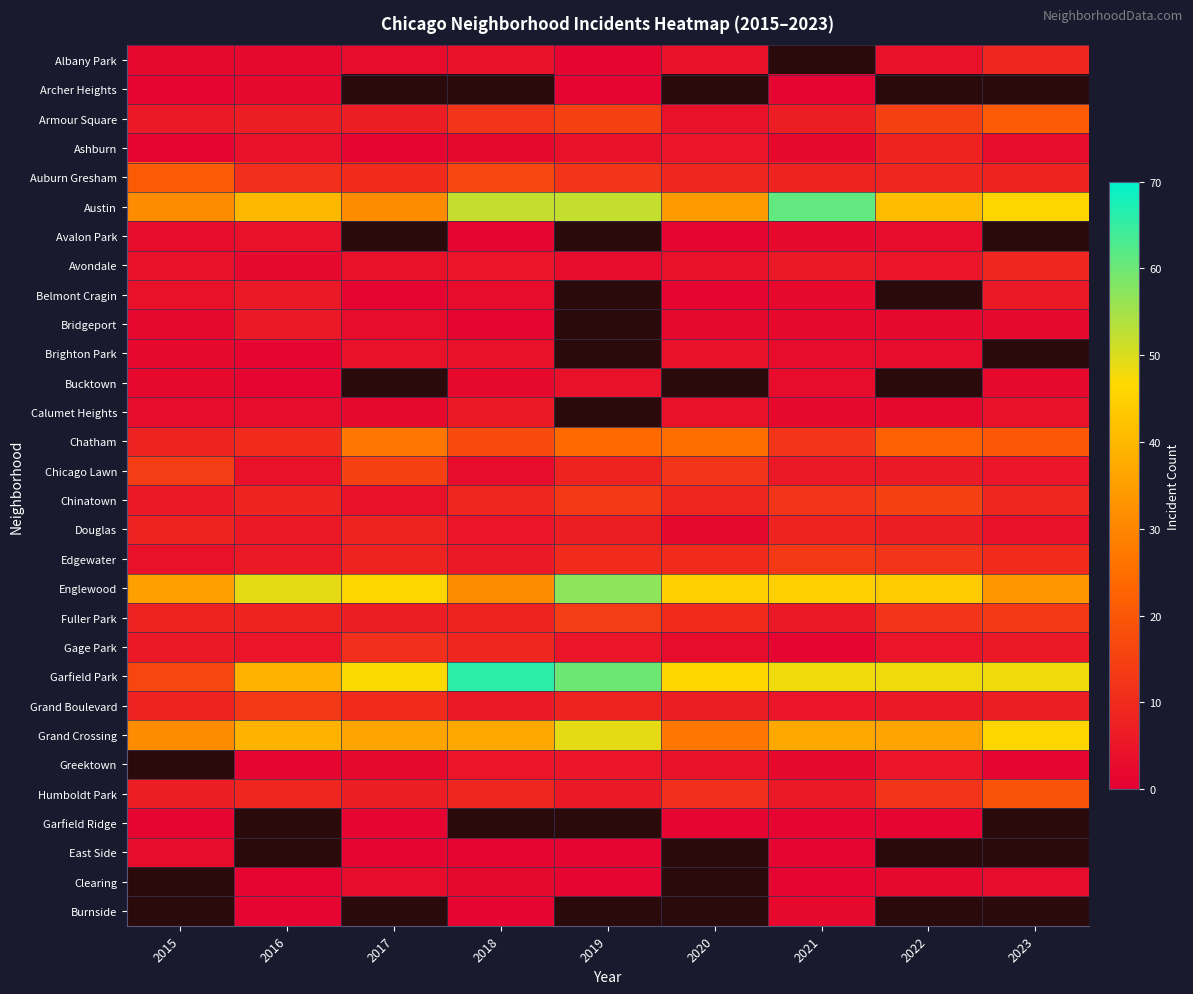

What is the greatest value displayed?

66.0